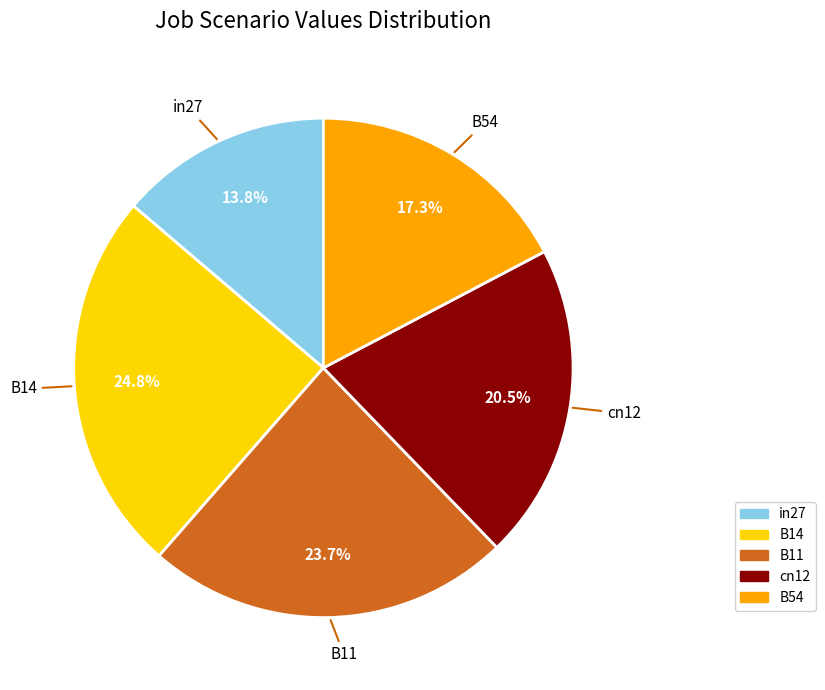

Is there any slice that represents more than half of the pie?

No